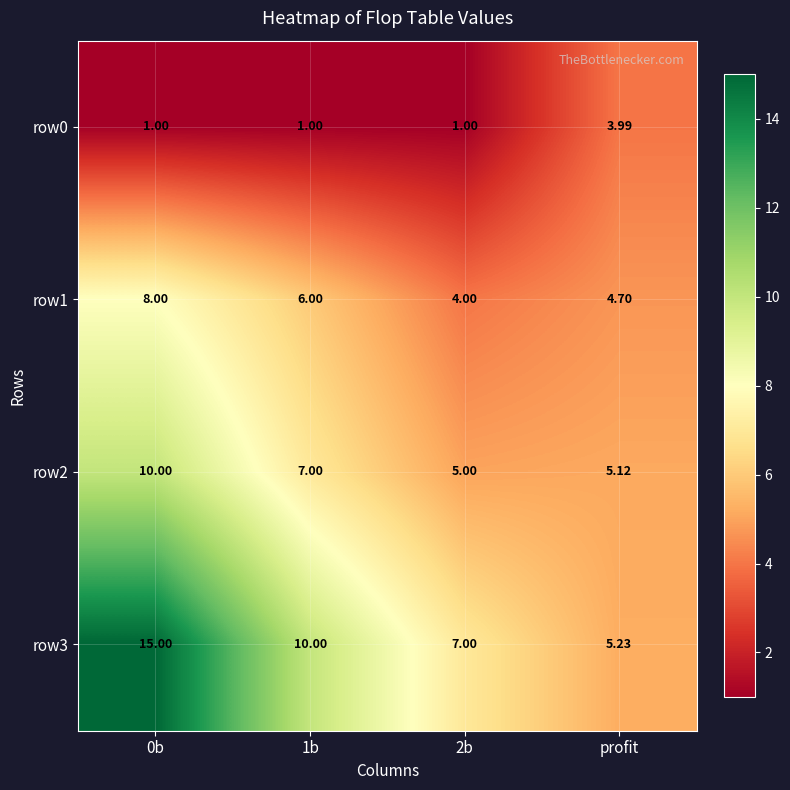

Is the value of row2 at 0b greater than the value of row0 at 1b?

Yes